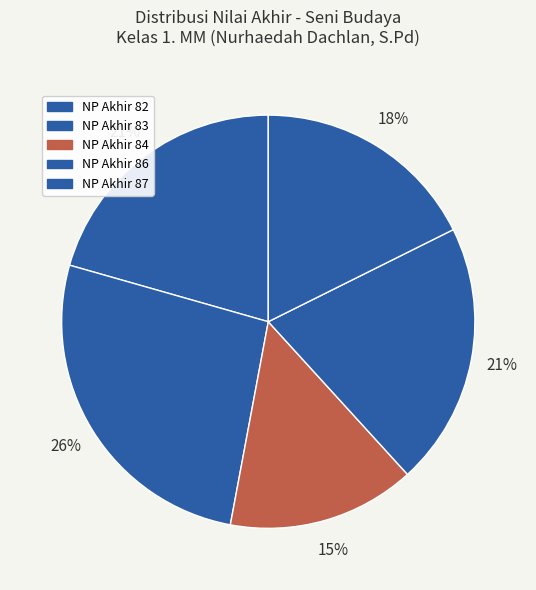

Count the number of slices in the pie.

5